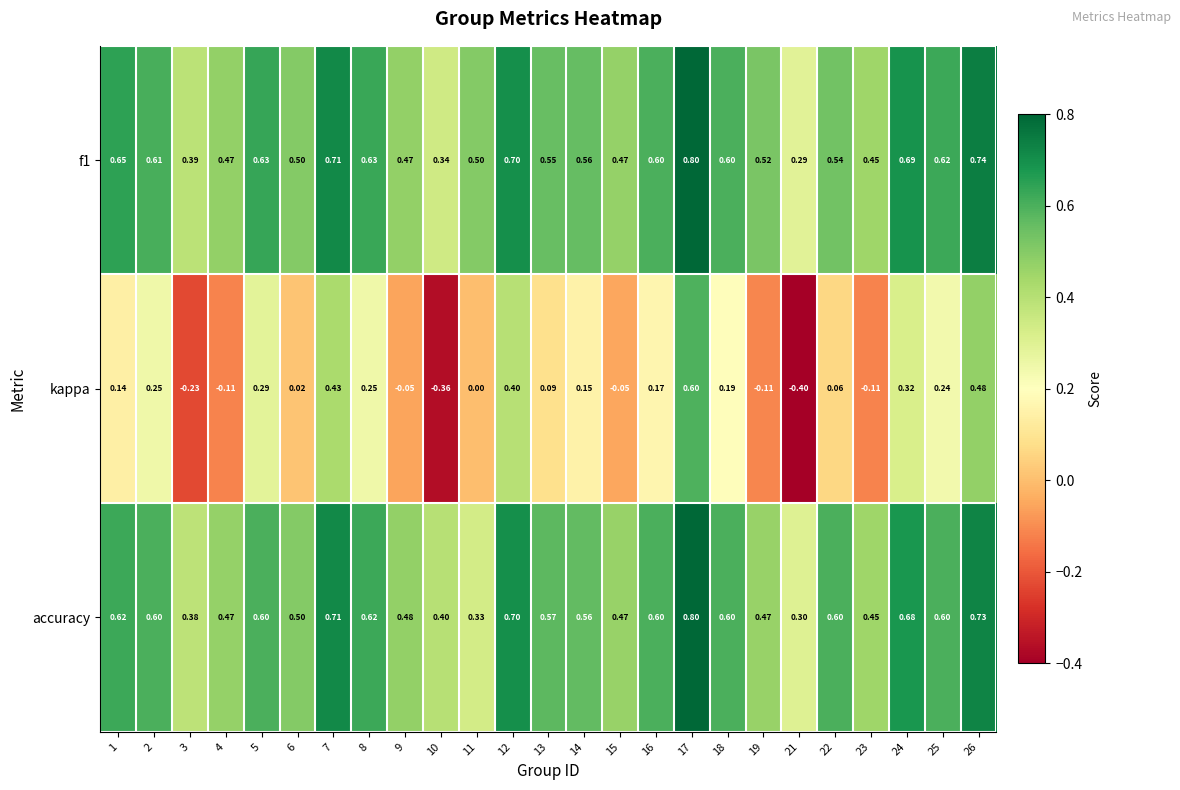

How many data points does each series have?

25